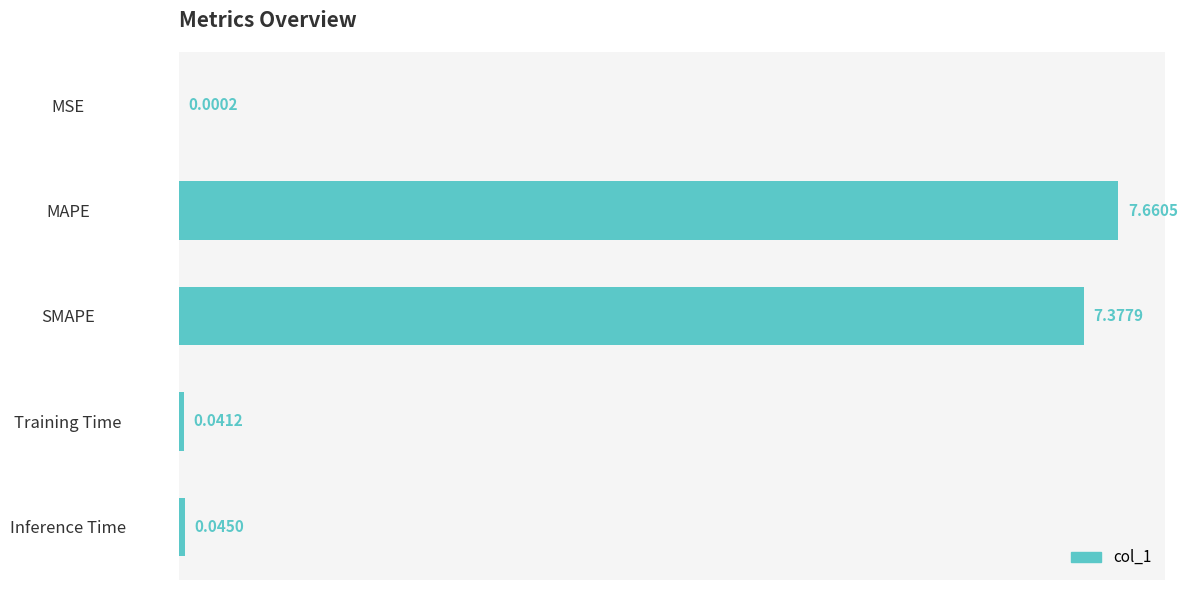

At which label is the value closest to 3?

Inference Time